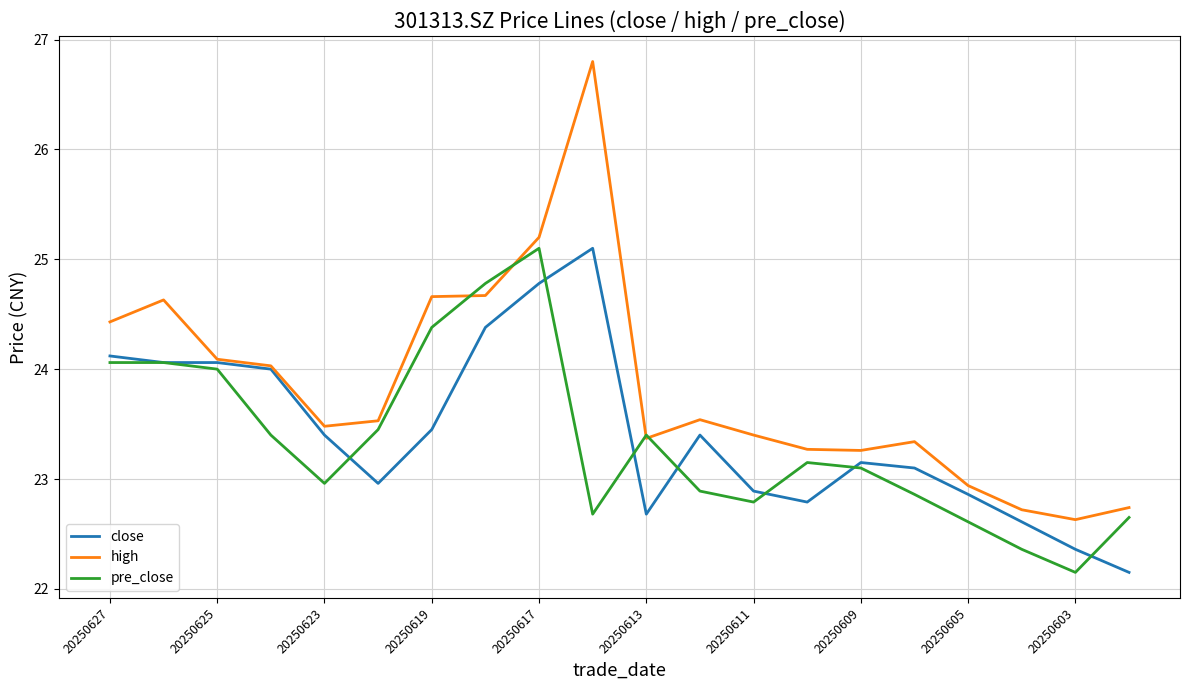

Which series has the largest range (max minus min)?

high